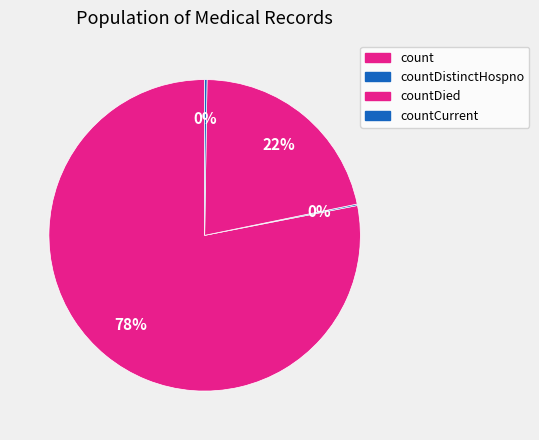

Which slice is the smallest?

countDistinctHospno